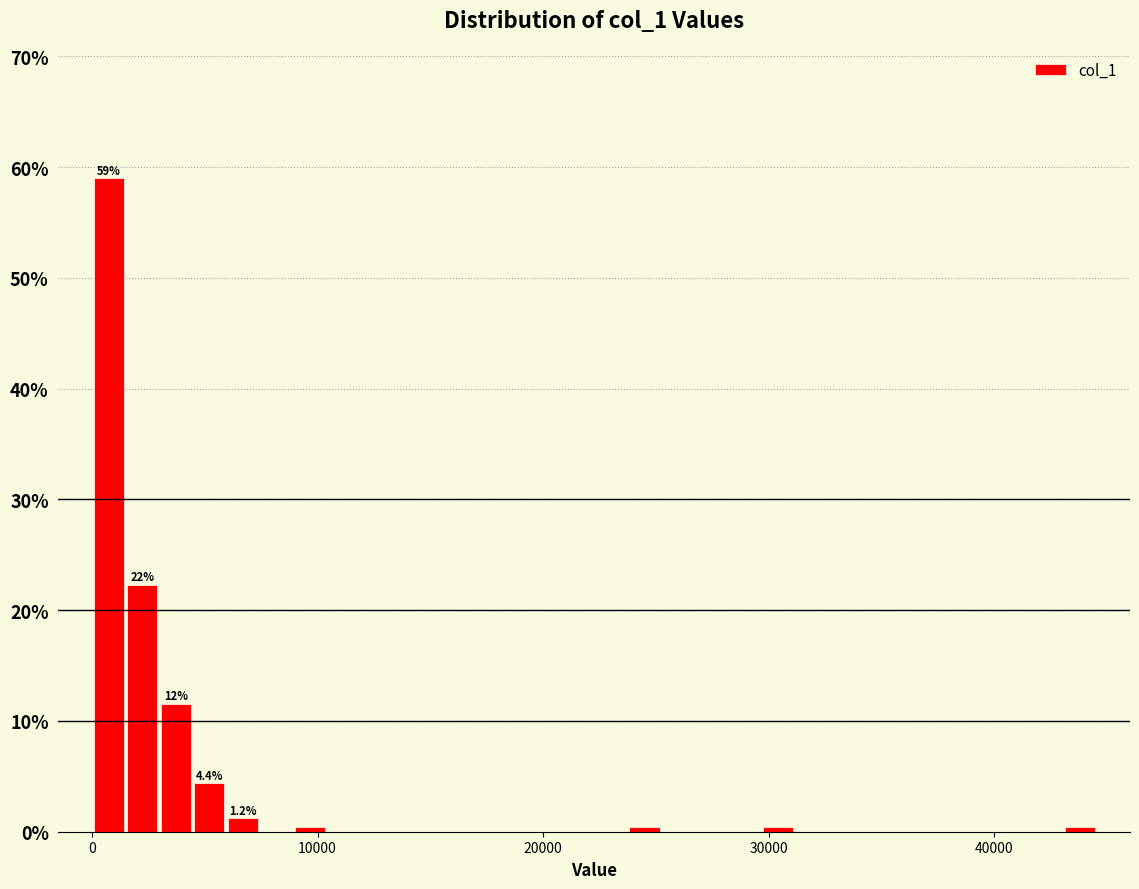

Around what value on the x-axis is the tallest bar? Give the approximate position of its centre, as read against the axis.

1000